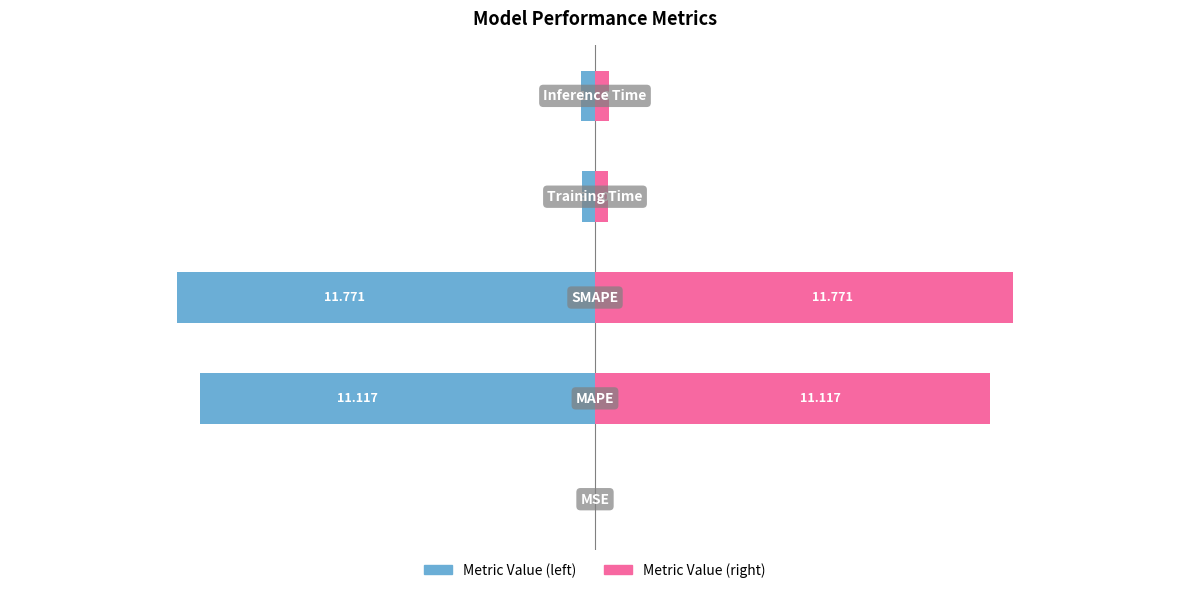

Rank the series by their average value, from lowest to highest.

col_1 (left), col_1 (right)